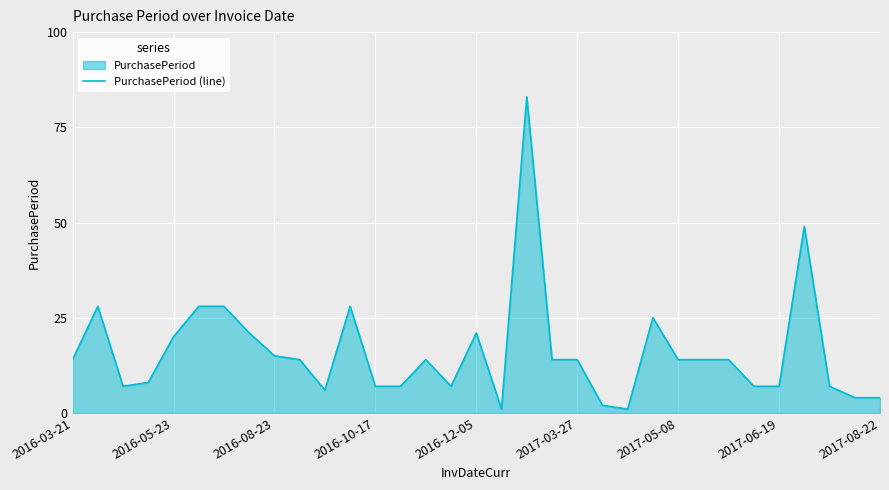

What is the ratio of the value at 2016-03-21 to the value at 2017-06-19?

2.0